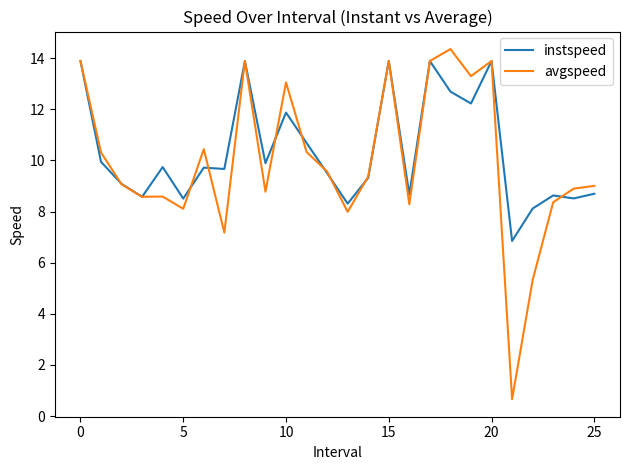

True or false: avgspeed and instspeed cross at least once.

True